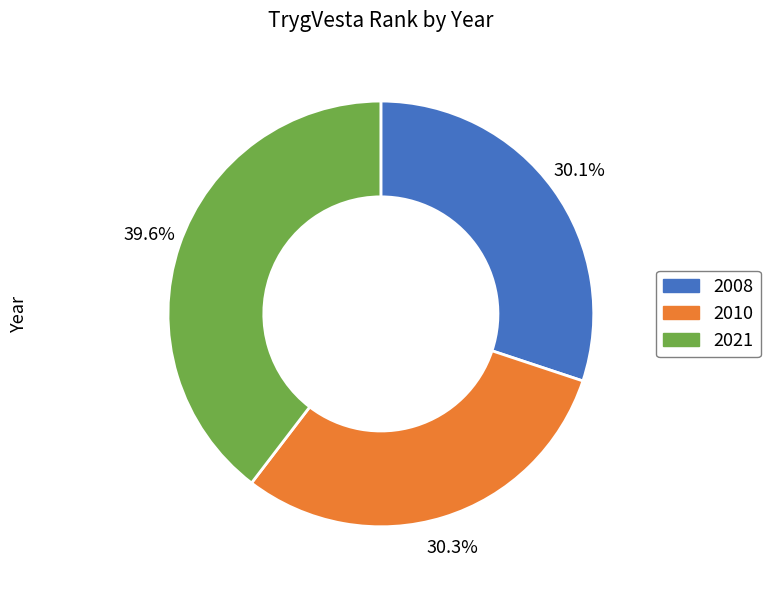

Count the number of slices in the pie.

3